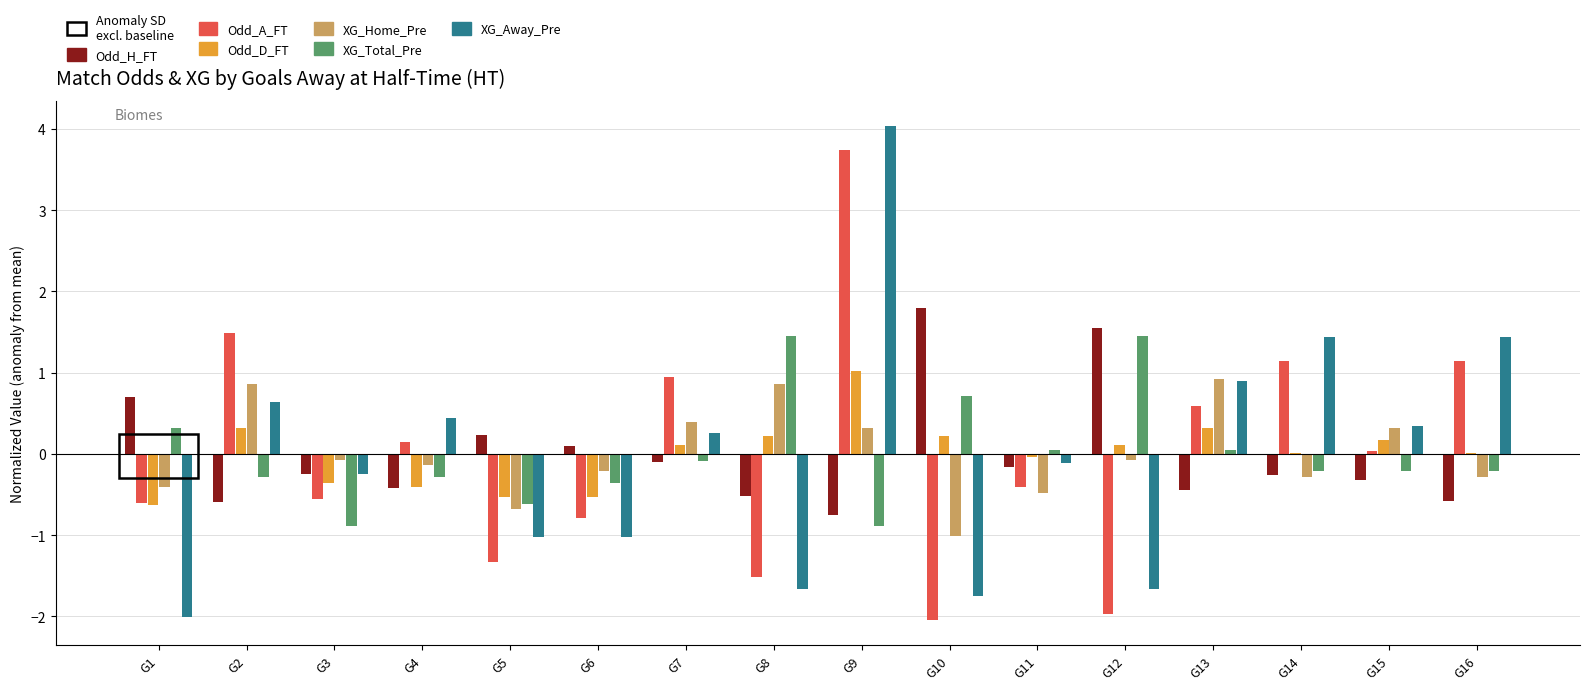

What is the total value across all series at G8?

-1.2